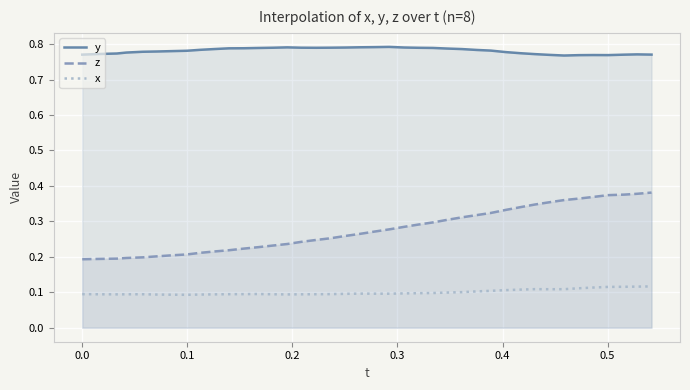

What is the minimum value for y?

0.8